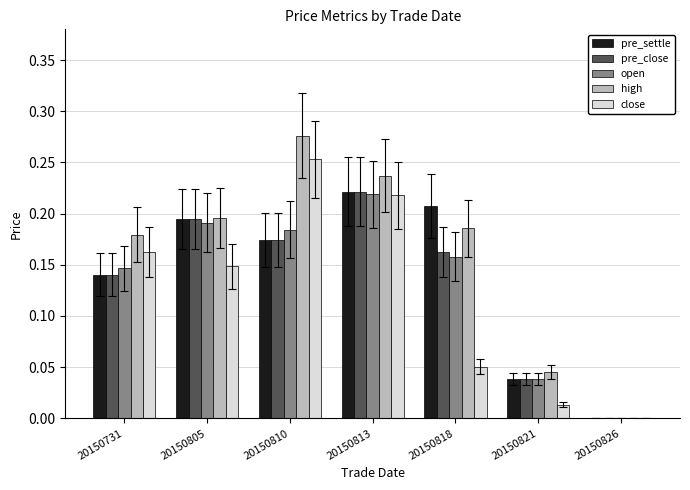

What is the sum of all high values?

1.1